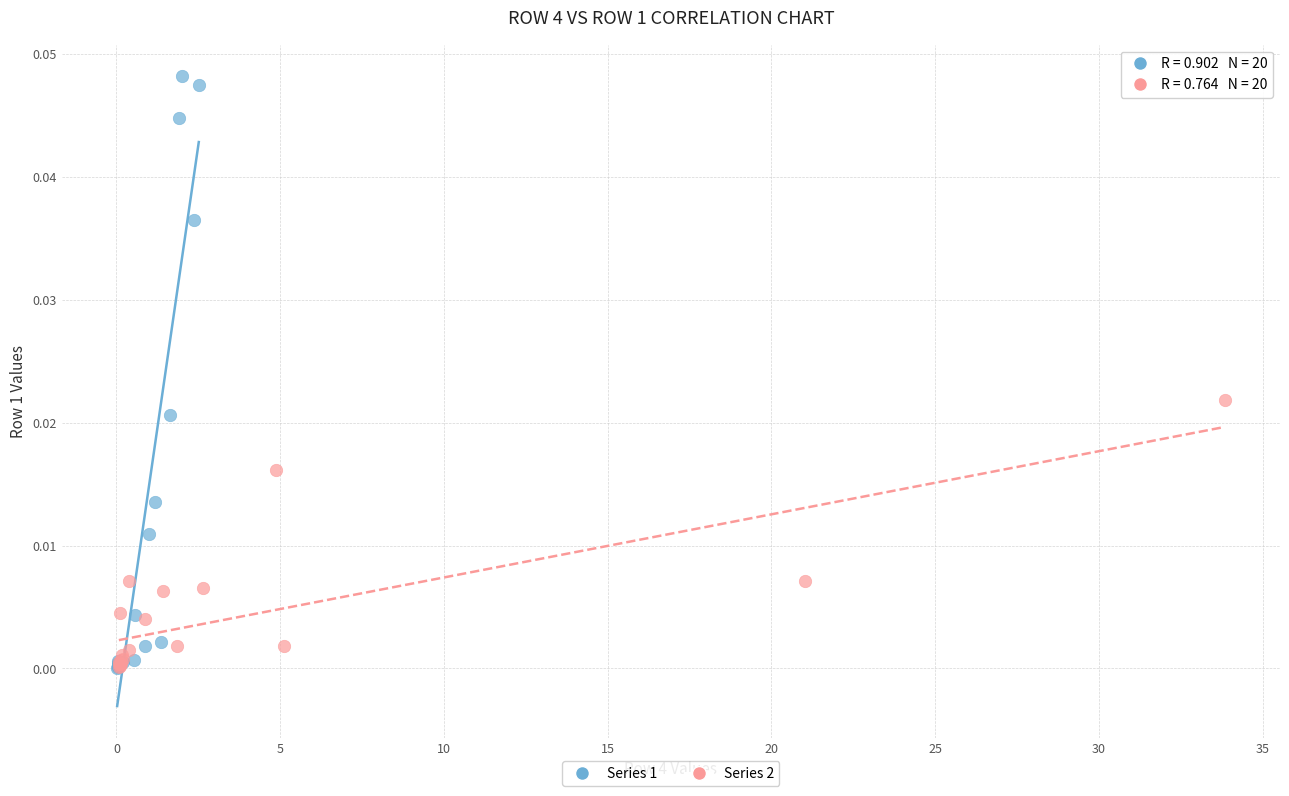

Which series has the largest Y range (max minus min)?

Series 1